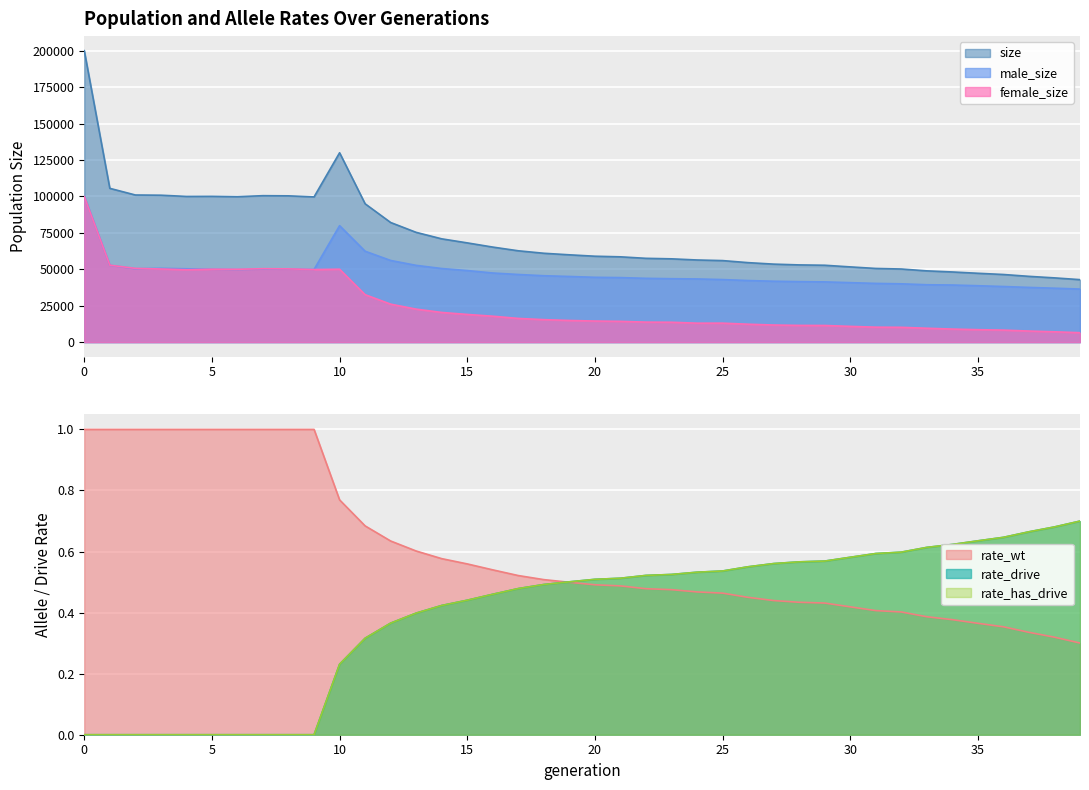

What is the sum of all rate_wt values?

24.2